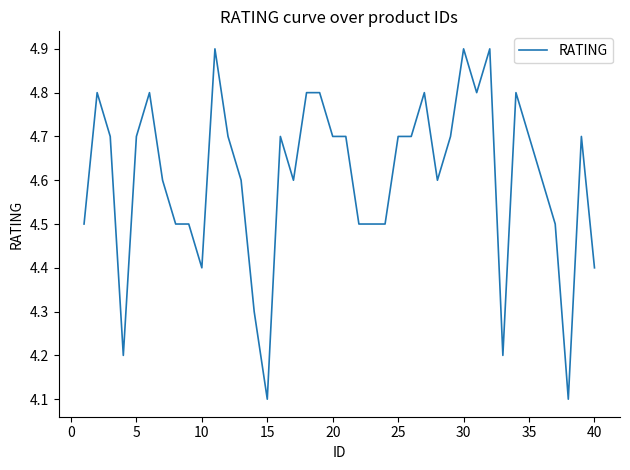

What is the smallest value displayed?

4.1